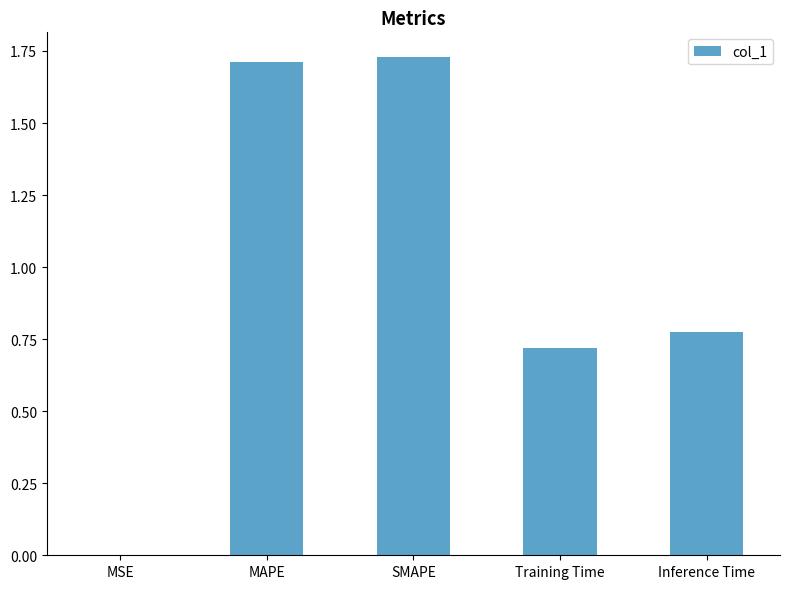

Is it true that the value at Training Time is 0.2?

False